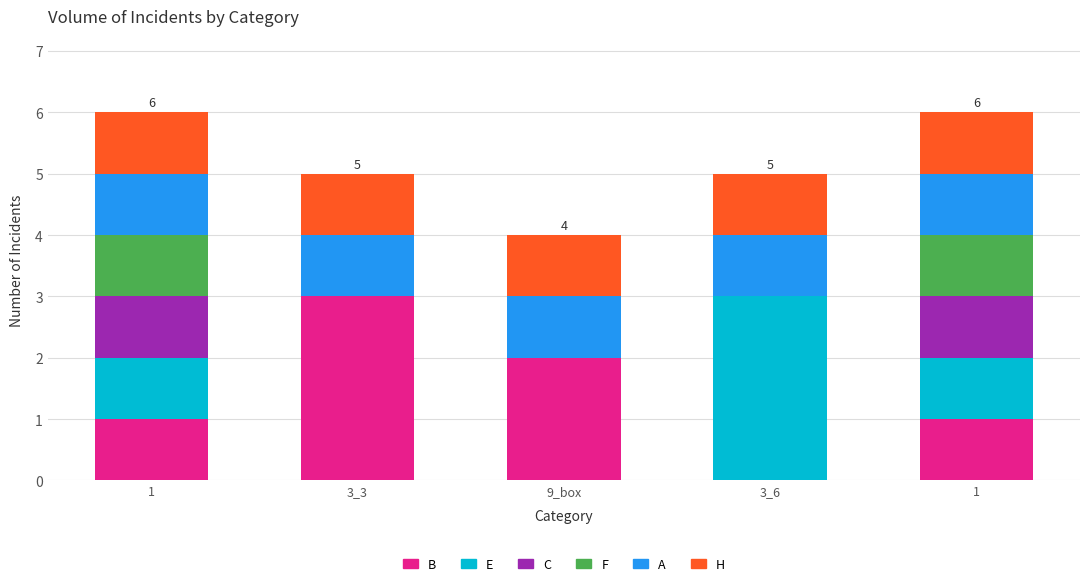

What is the sum of all C values?

2